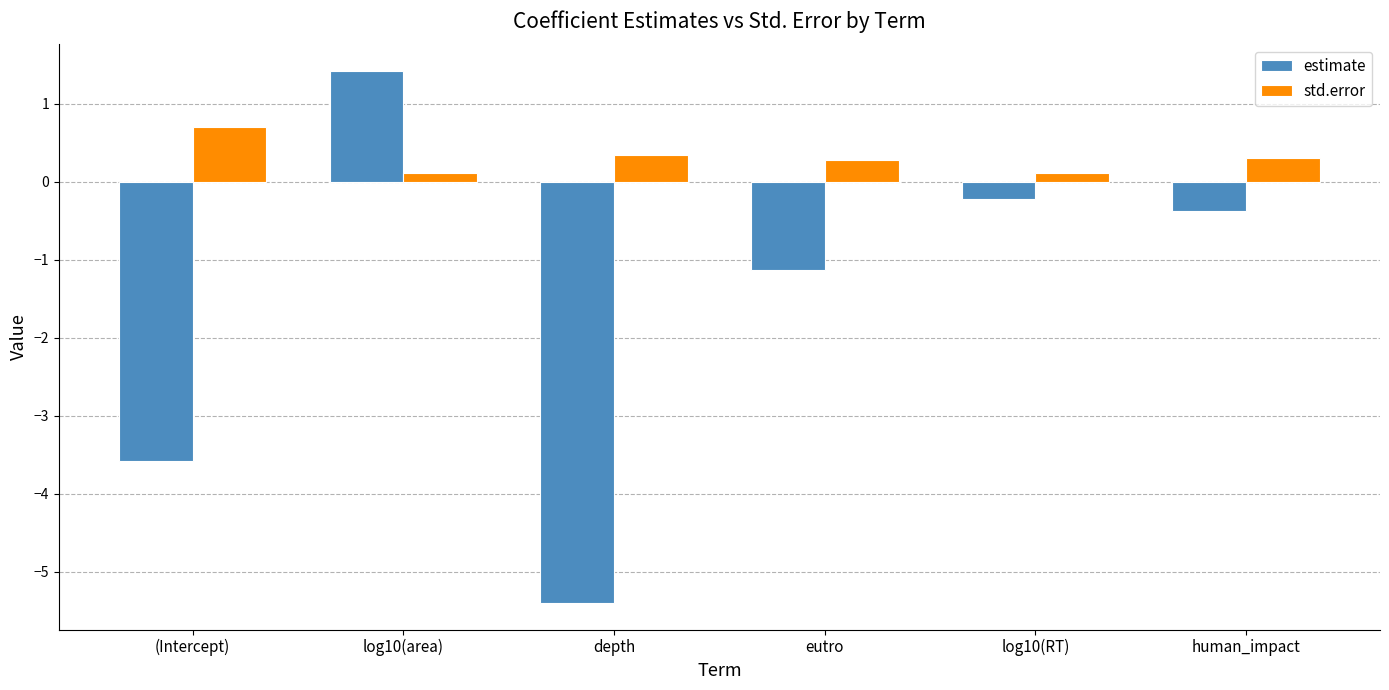

What is the sum of the std.error values at log10(RT) and (Intercept)?

0.8